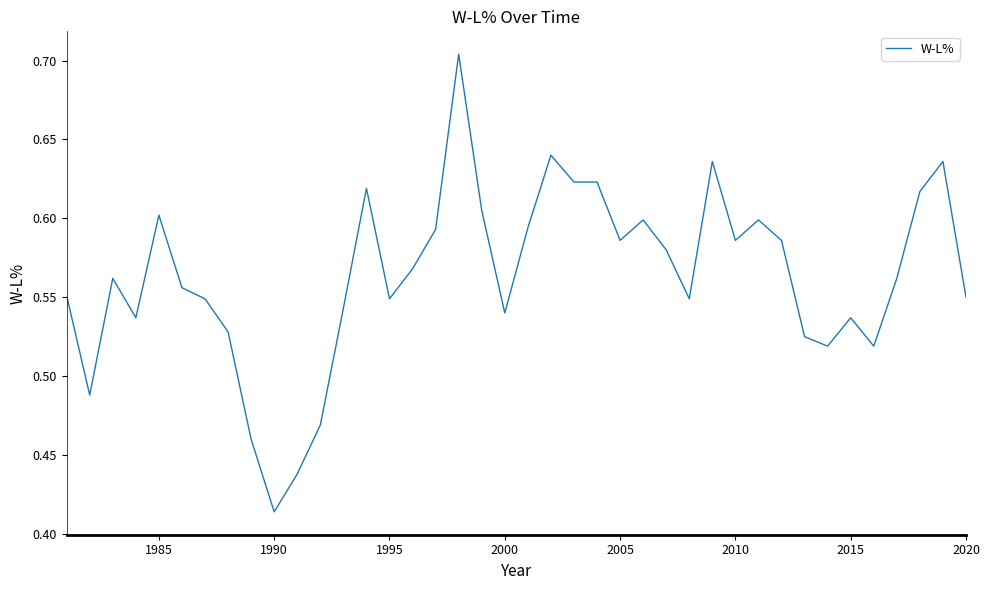

What is the difference between the maximum and minimum values?

0.3